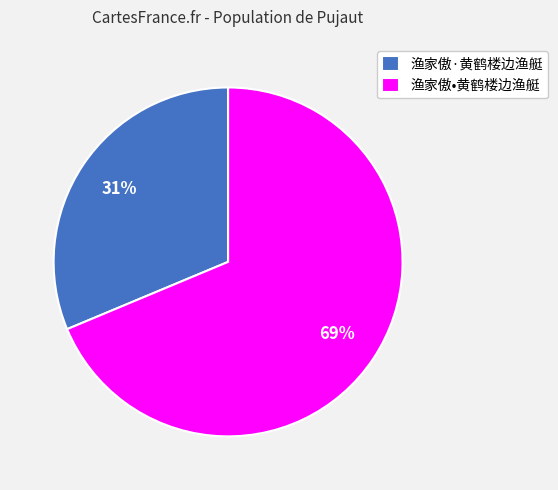

How many slices are in this pie chart?

2